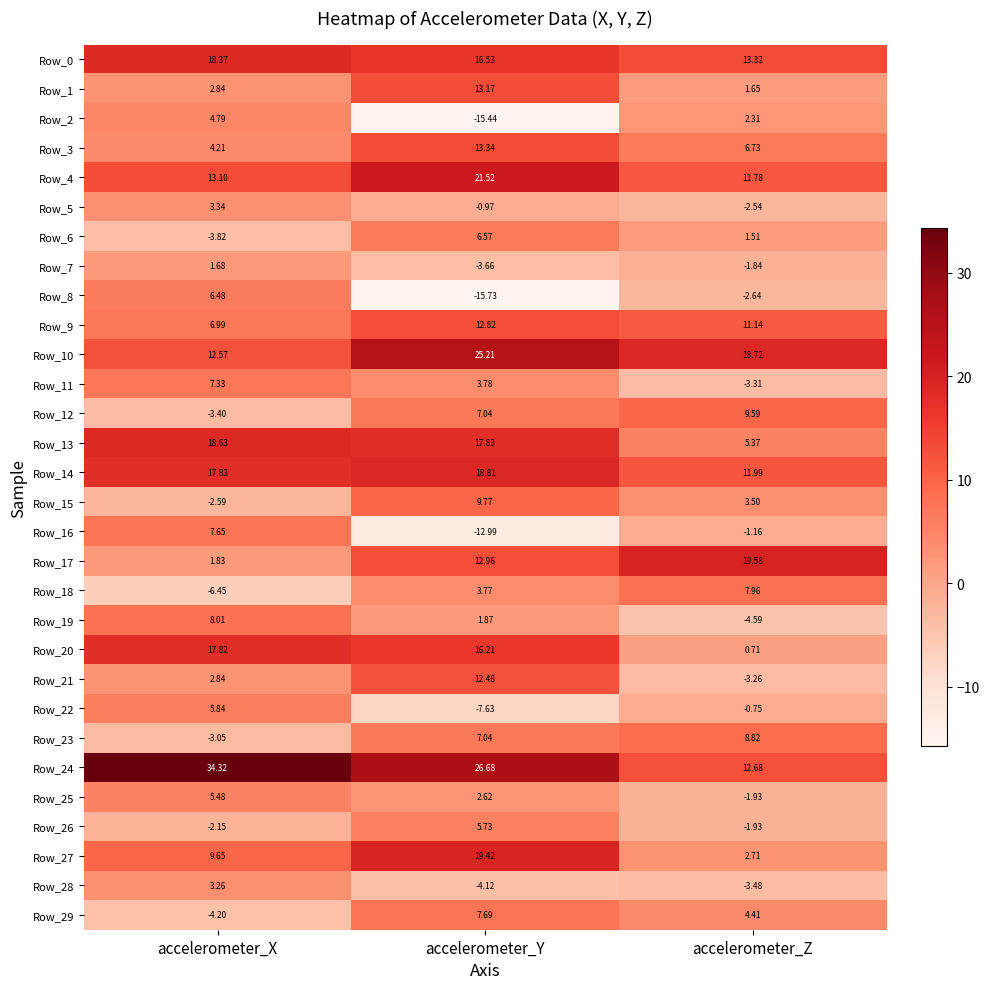

How many data points does each series have?

3